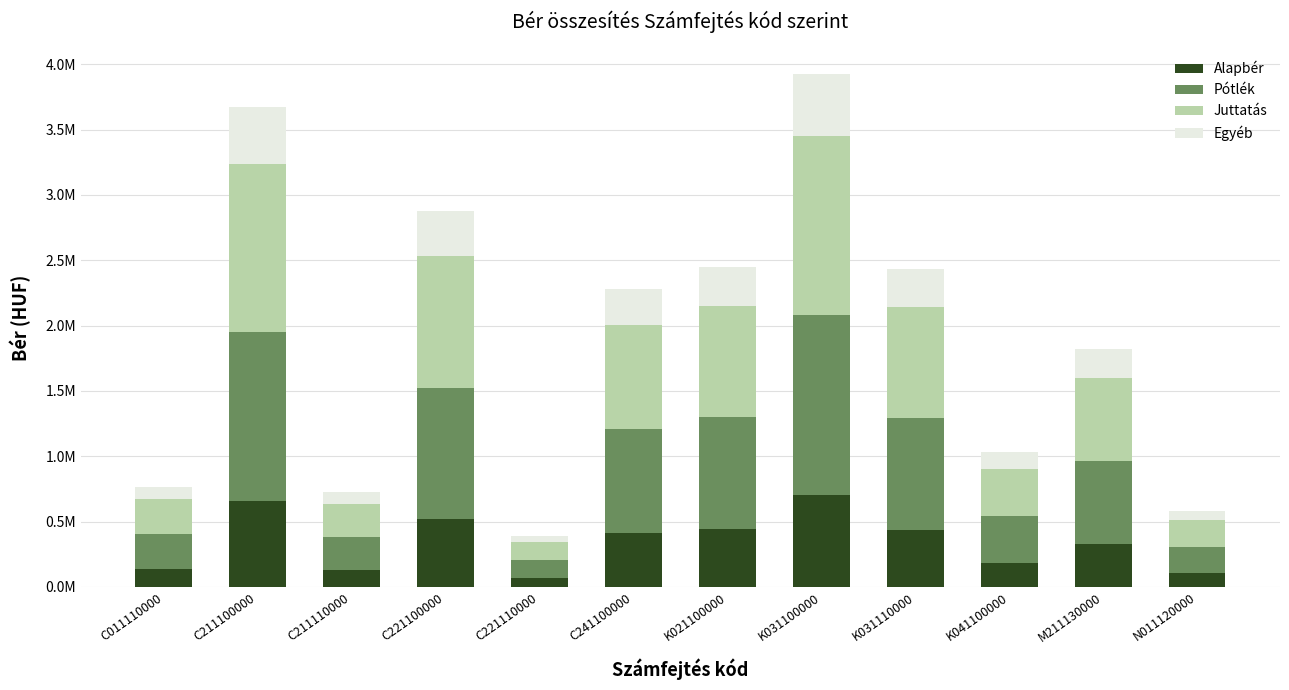

Rank the series at C211100000 from lowest to highest value.

Egyéb, Alapbér, Pótlék, Juttatás